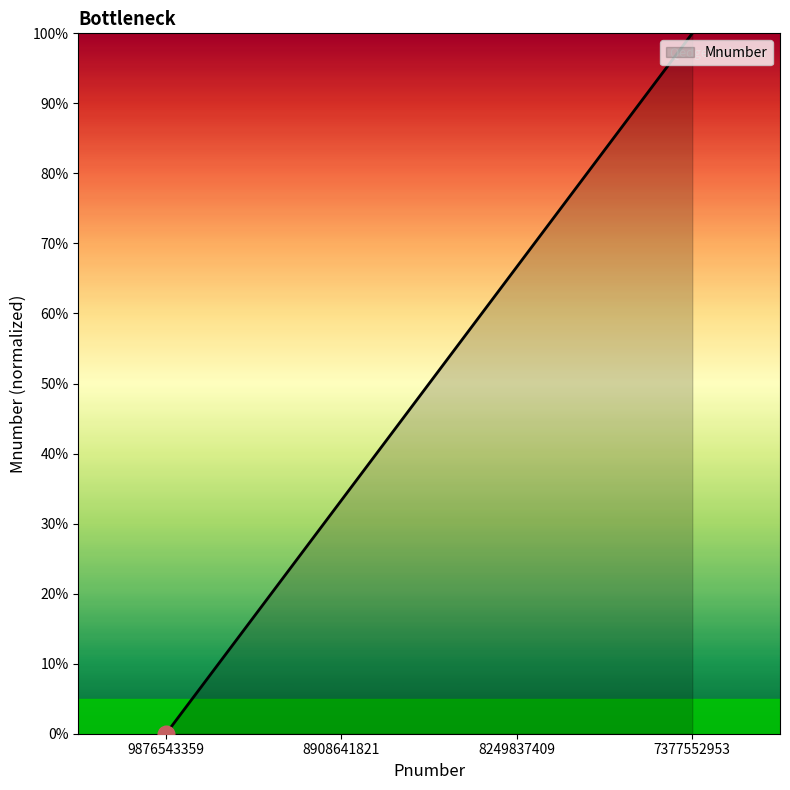

What is the change in value from 9876543359 to 7377552953?

+100.0